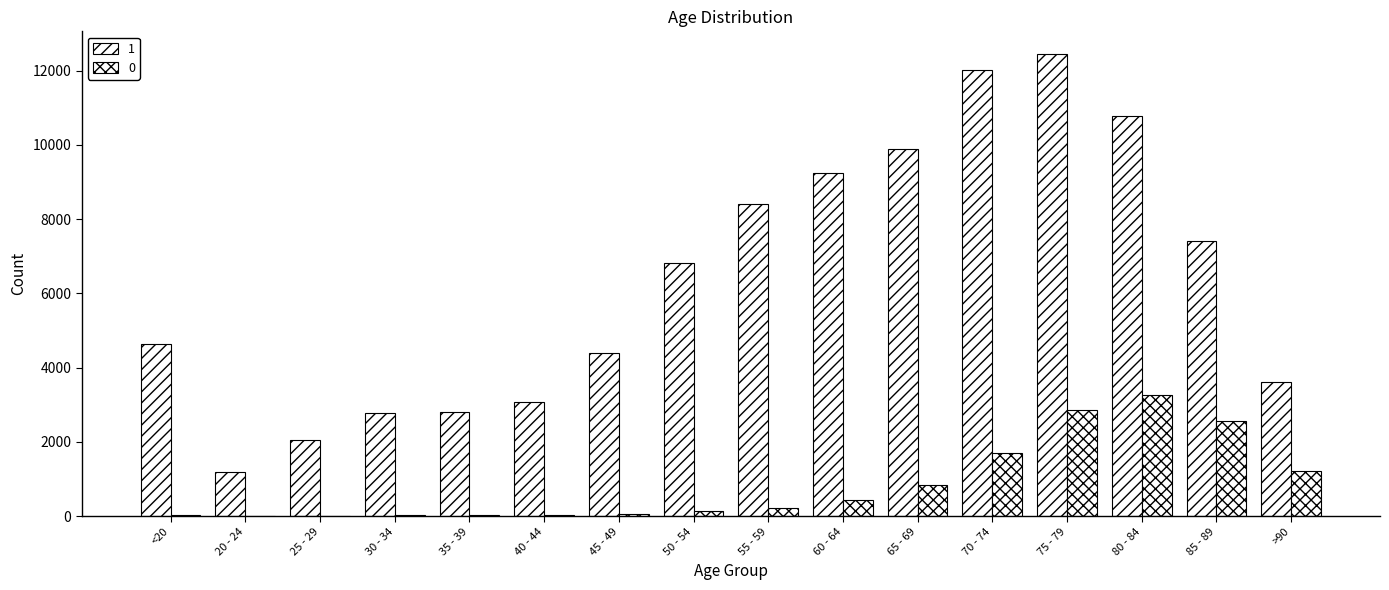

How many data points does each series have?

16